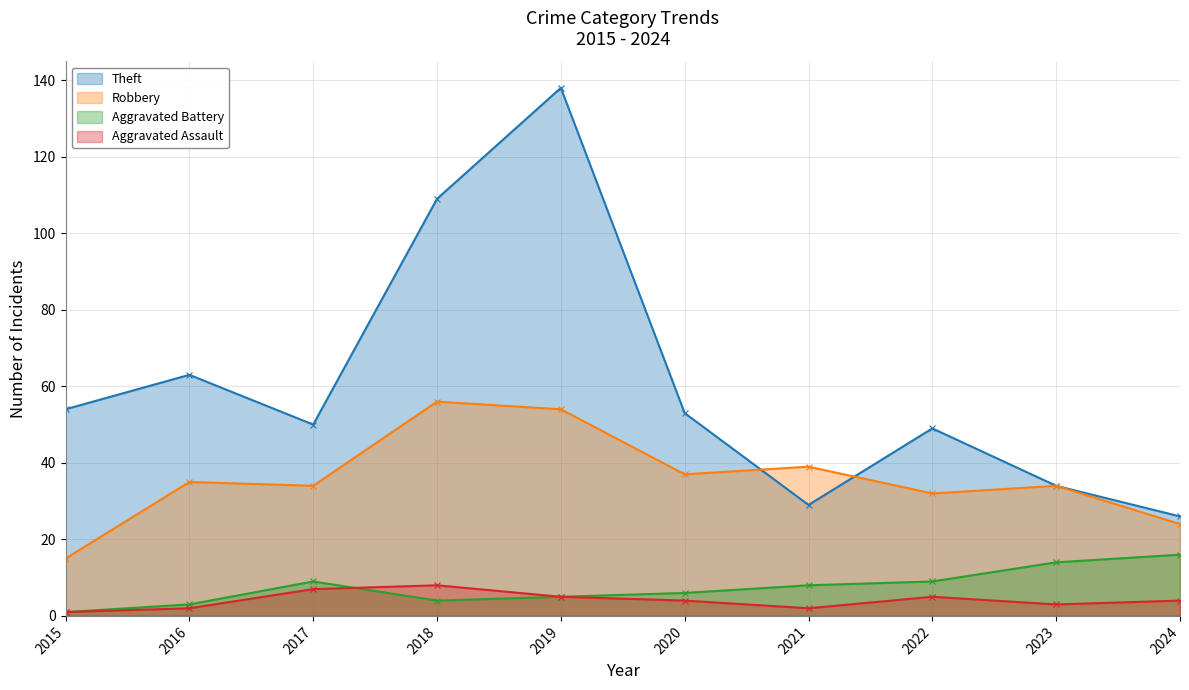

True or false: Robbery has a value of 12 at 2020.

False